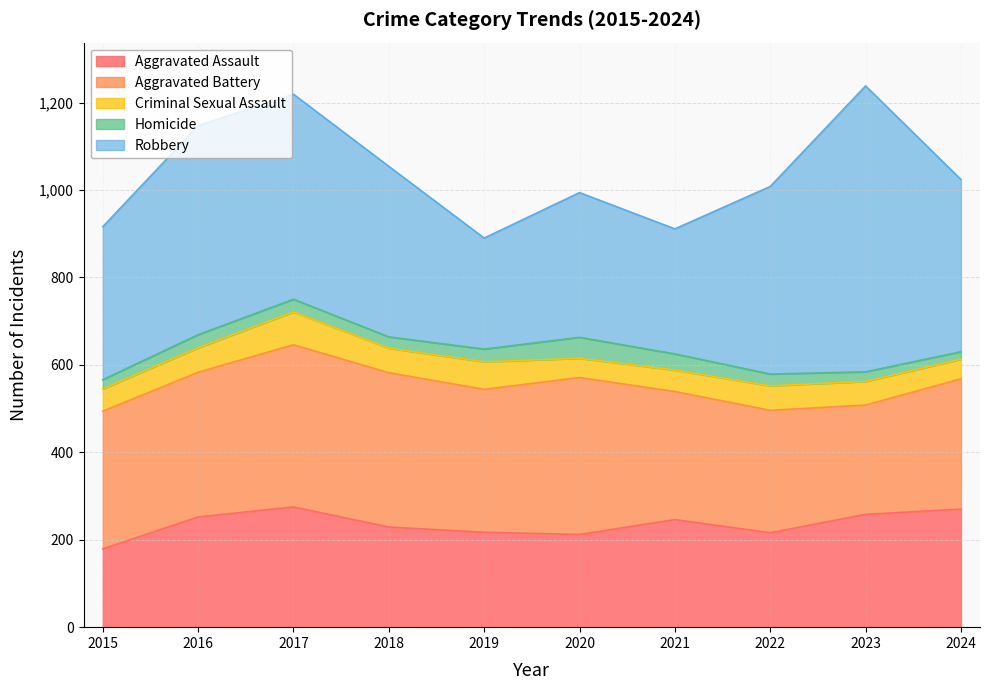

True or false: Homicide and Aggravated Assault intersect in this chart.

False